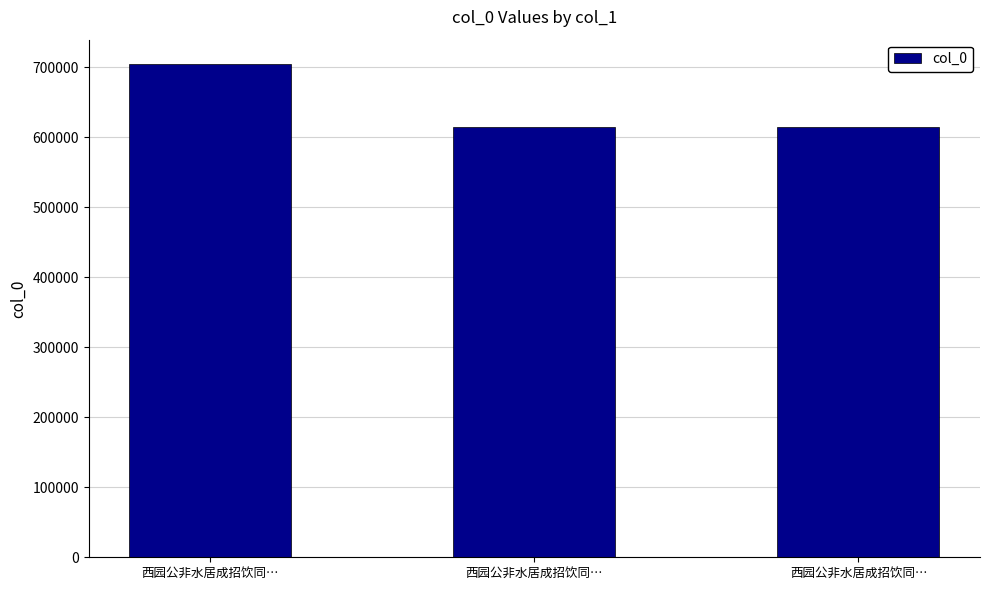

What is the label of the 2nd bar from the right?

西园公非水居成招饮同…